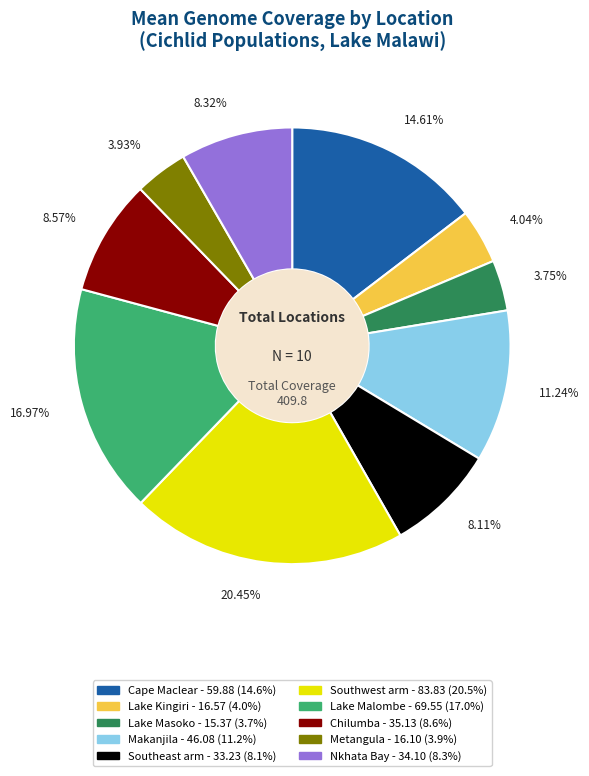

Combined, do Lake Kingiri and Nkhata Bay account for over 50%?

No